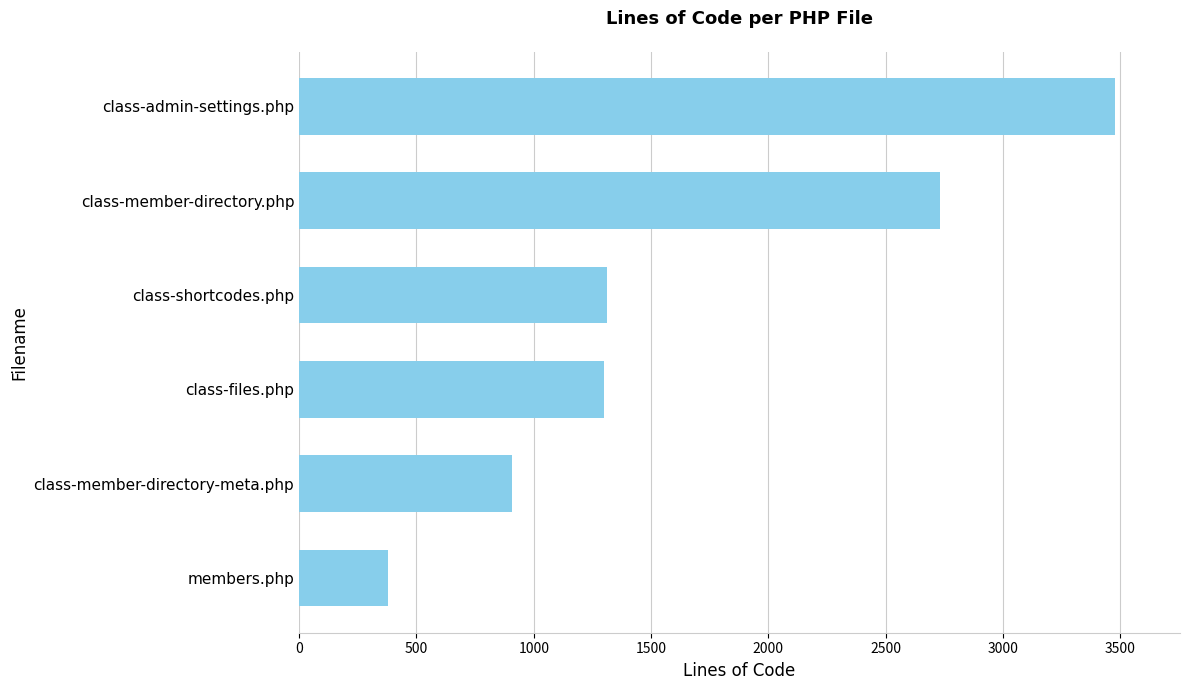

What is the approximate value at members.php, to the nearest 10?

380